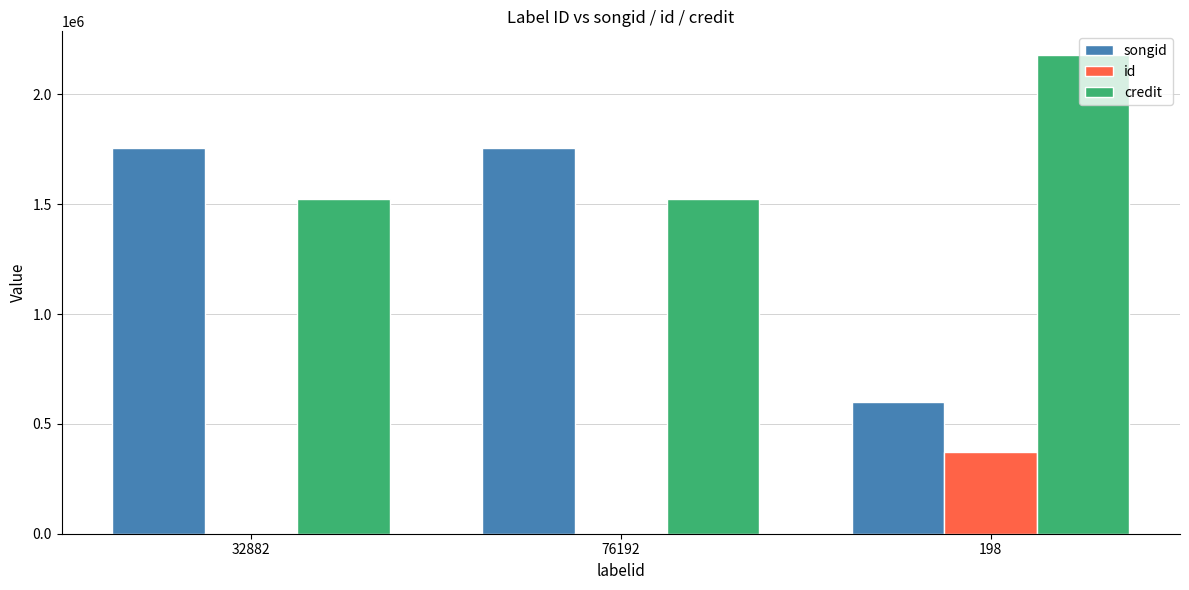

Does the chart contain stacked bars?

No